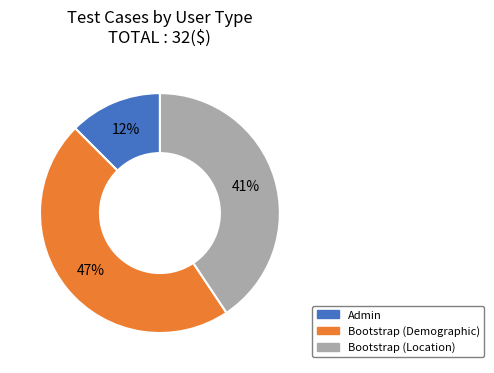

Which slice is the largest?

Bootstrap (Demographic)